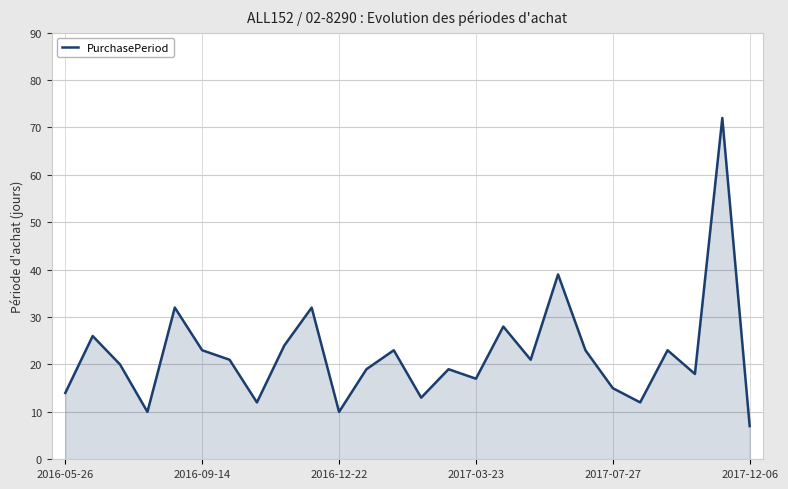

What is the minimum value shown in the chart?

7